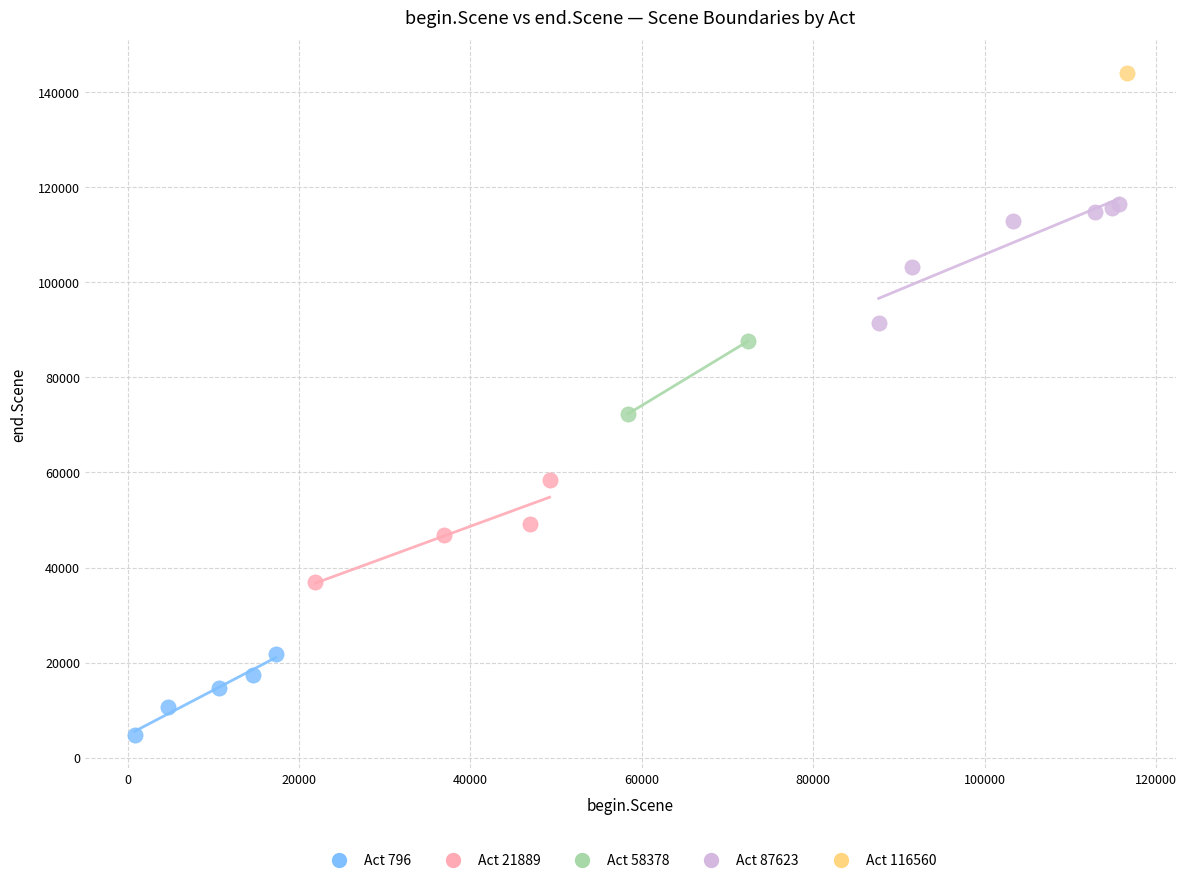

Which series reaches the maximum Y coordinate?

Act 116560